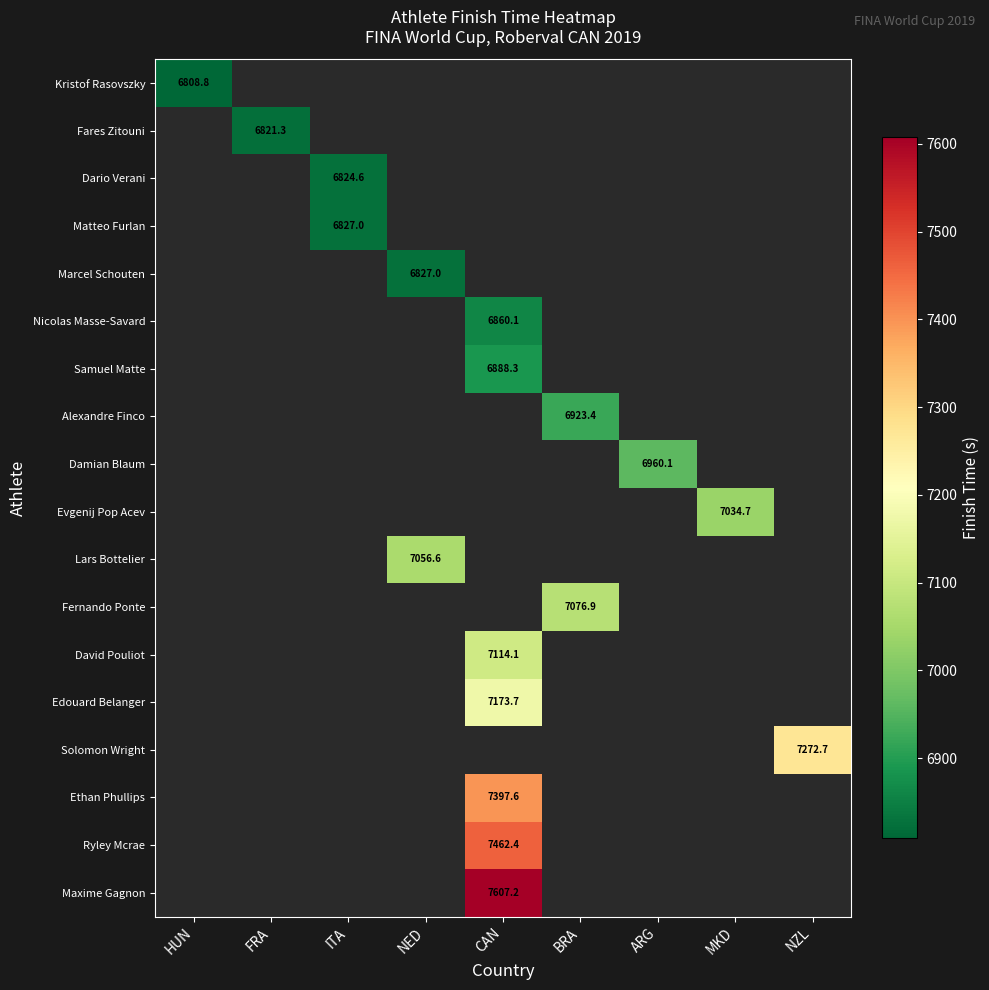

The value of Fernando Ponte at BRA is 4115.0. True or false?

False